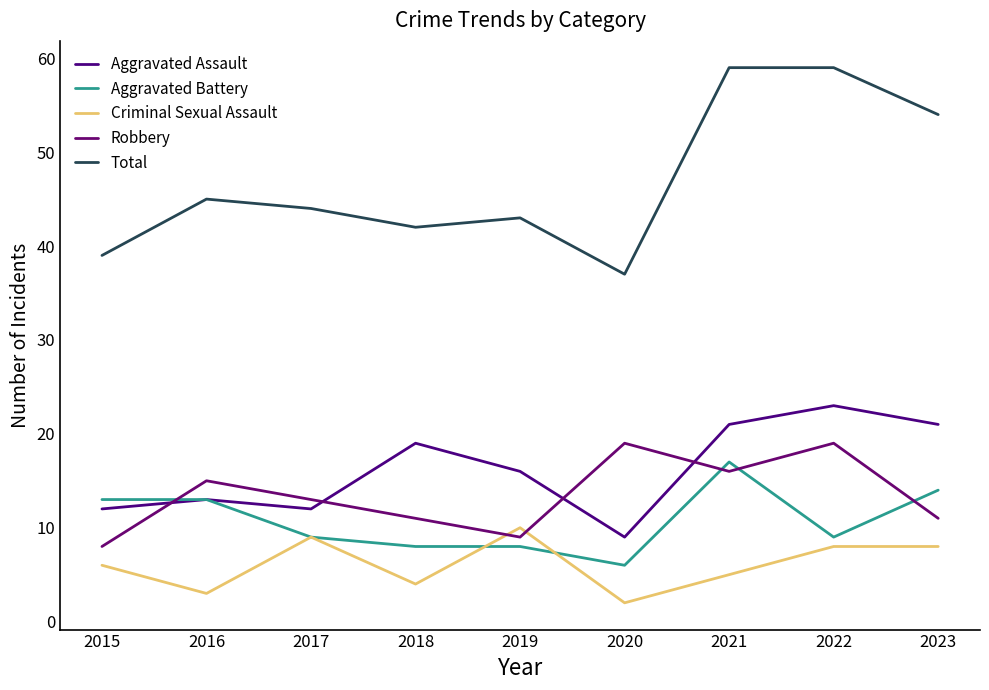

At which label is Robbery closest to 13?

2017